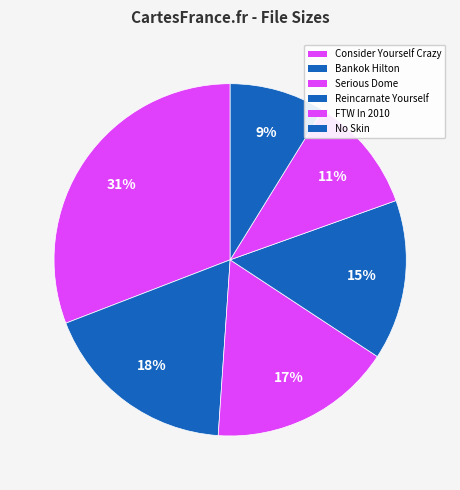

How many slices are in this pie chart?

6